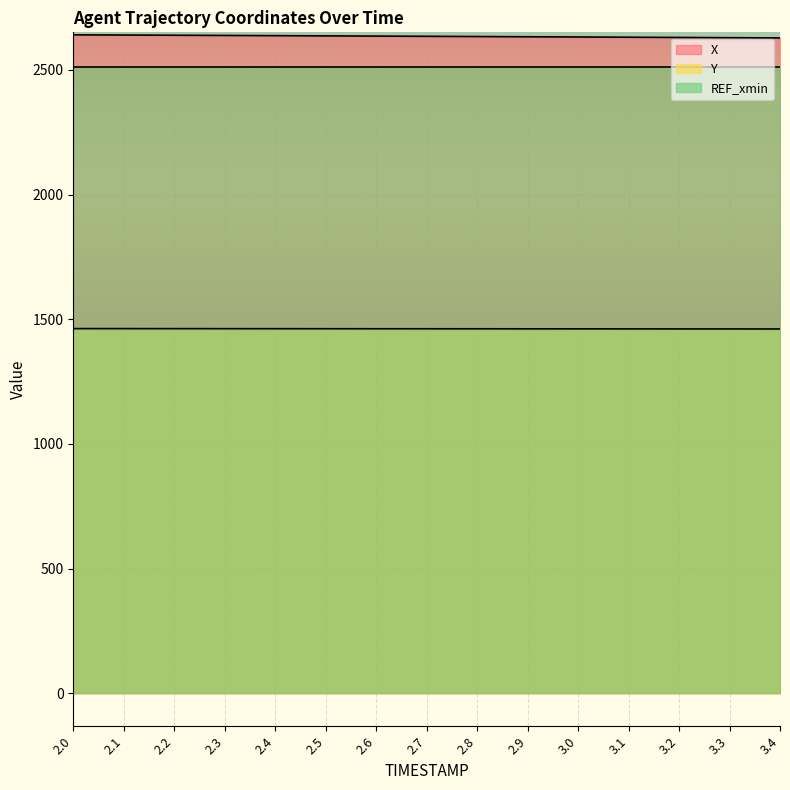

At which label is Y closest to 1461?

3.3